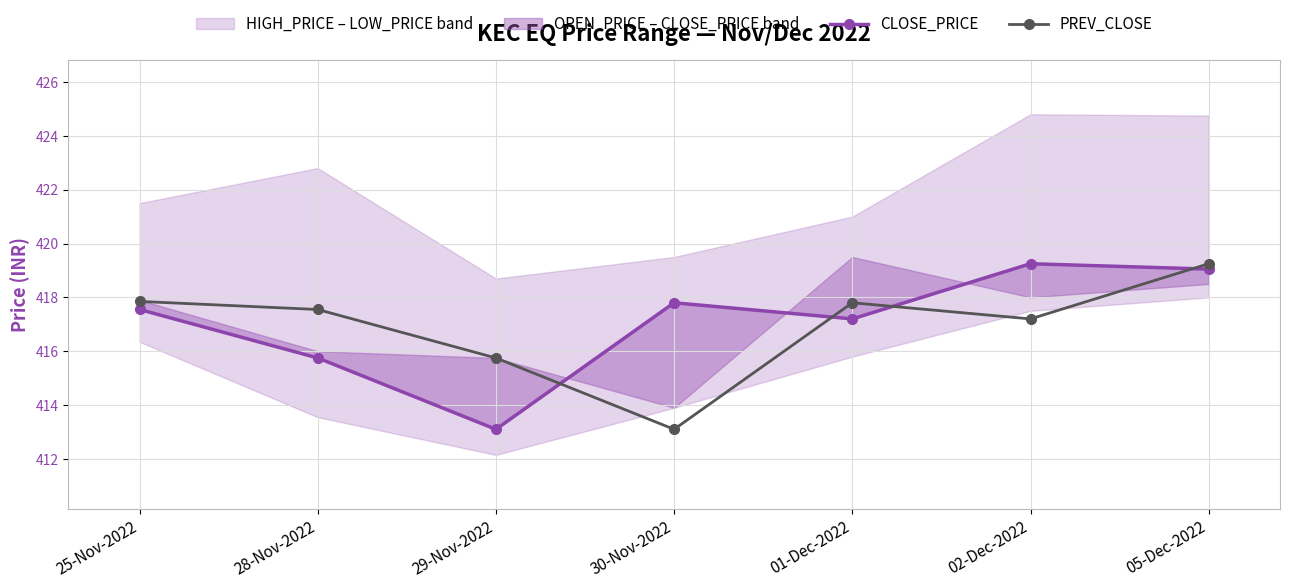

Rank the series at 02-Dec-2022 from lowest to highest value.

PREV_CLOSE, CLOSE_PRICE